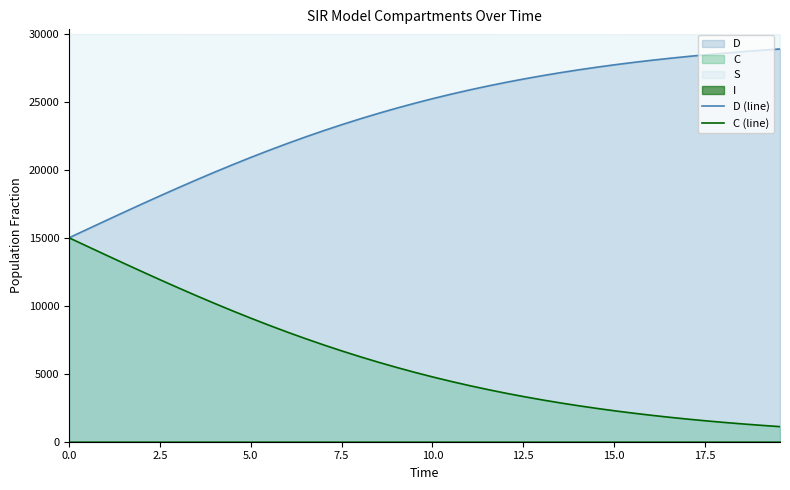

What is the highest value of the C (line) series?

15000.0